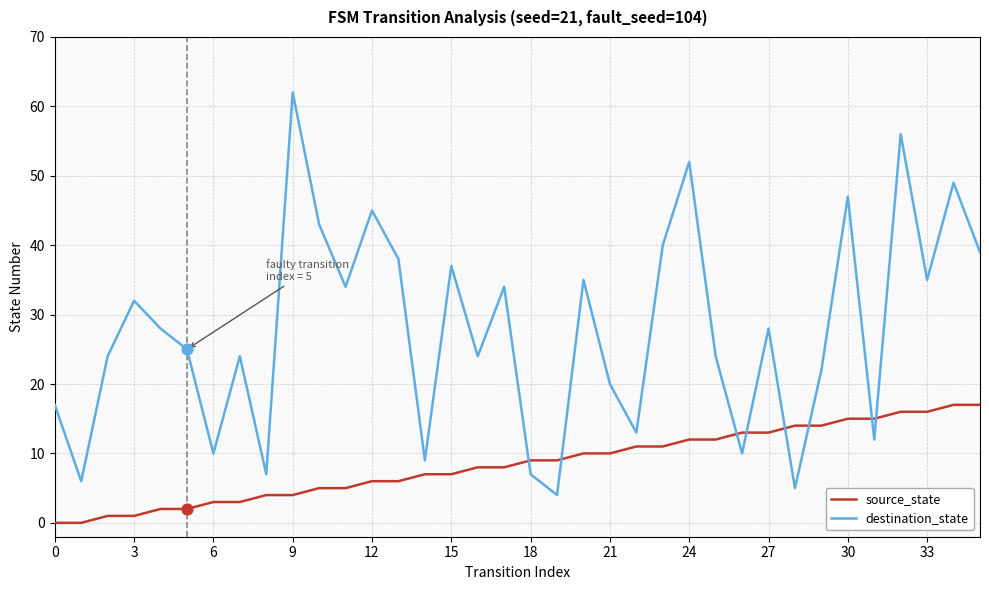

What are all the series names shown in the legend?

source_state, destination_state